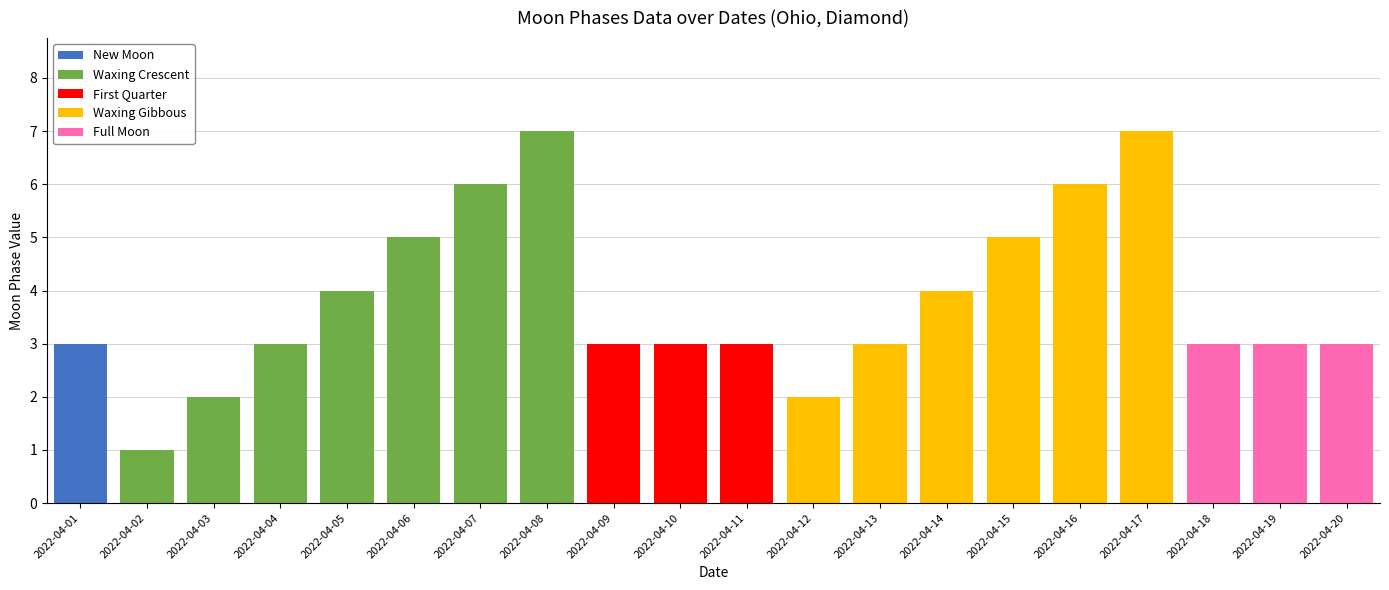

At which label does New Moon reach its peak?

2022-04-01